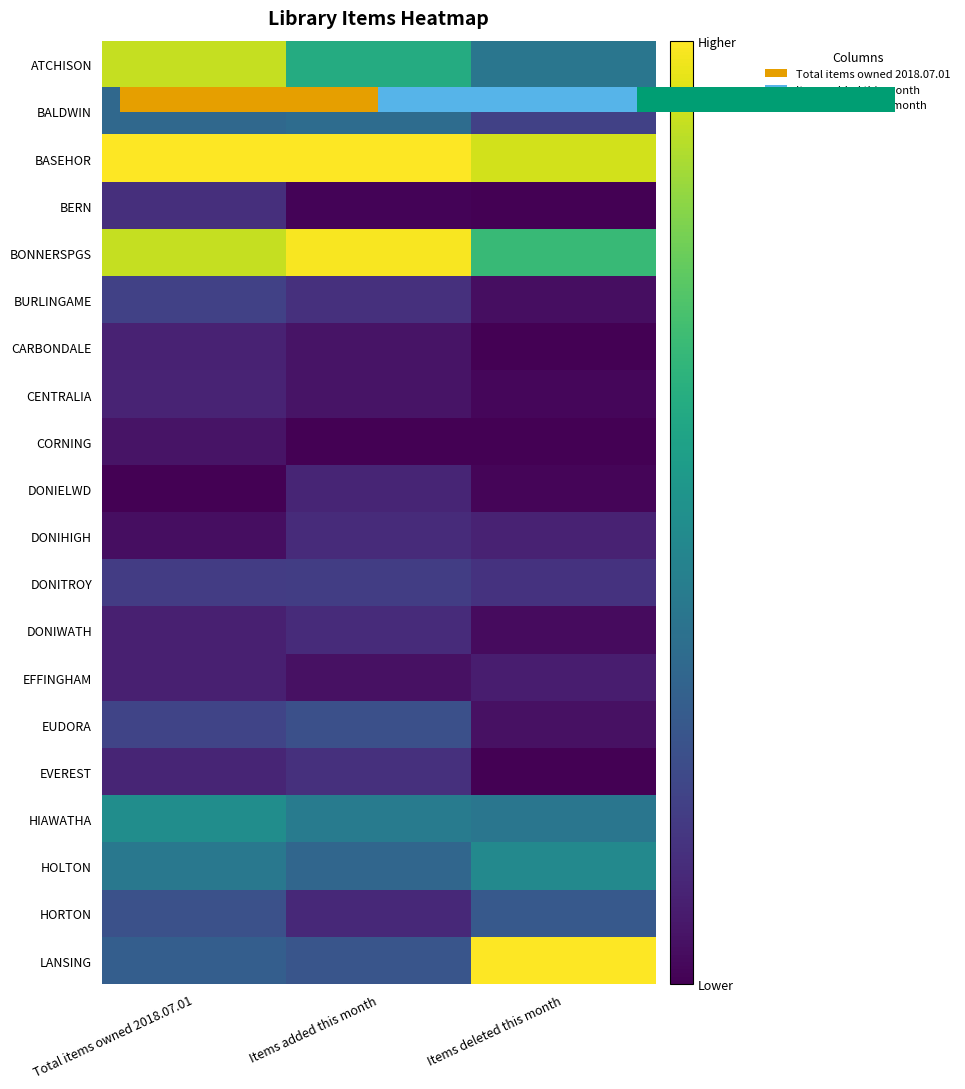

At how many categories does at least one series exceed 0?

3